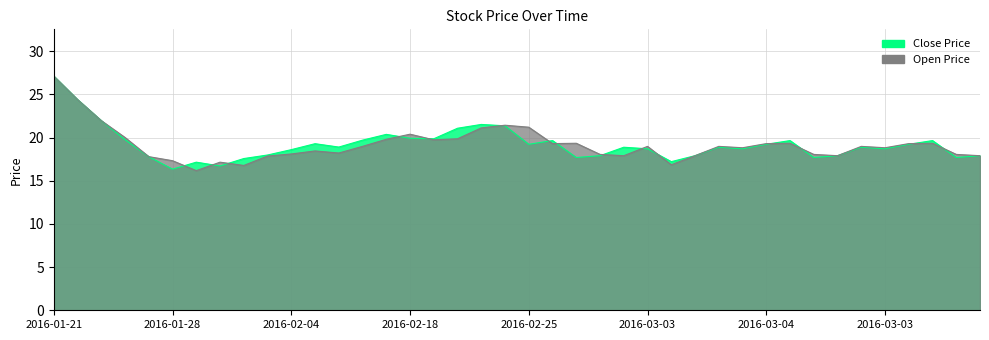

What is the average value of the Close Price series?

19.2